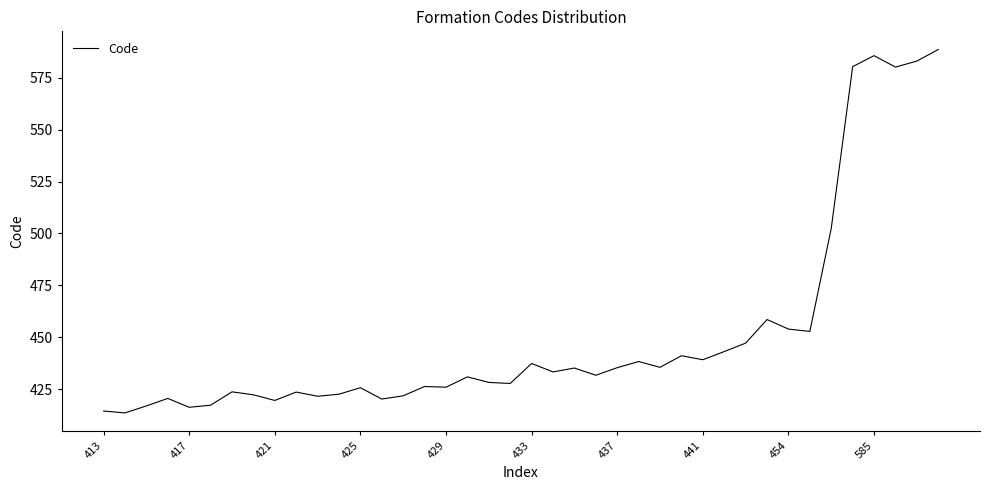

What is the difference between the maximum and minimum values?

175.0